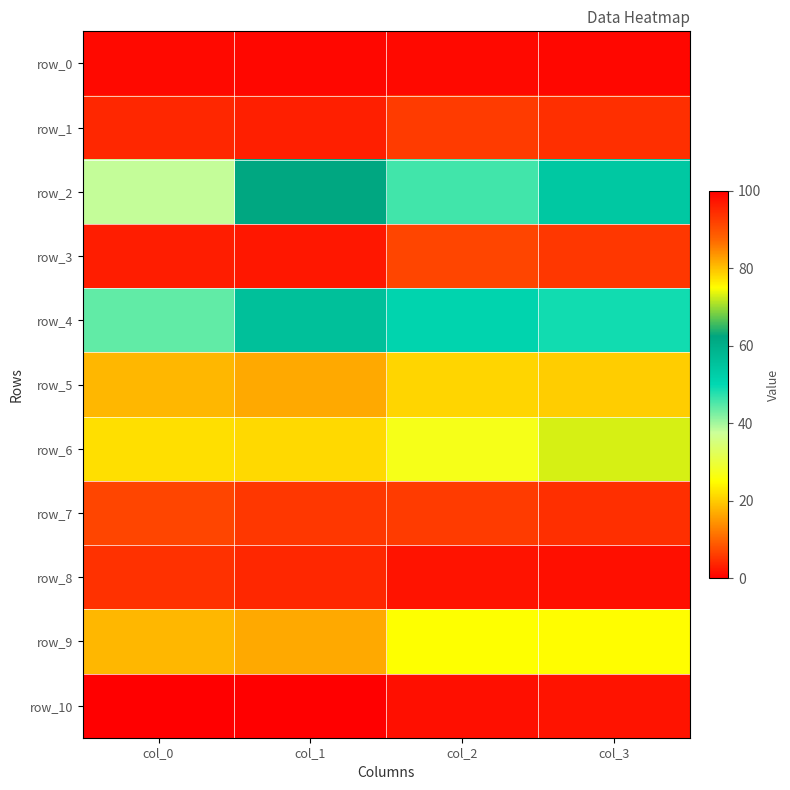

Reading left to right, extract all data points from this chart.

row_0: col_0=1	col_1=99	col_2=1	col_3=99
row_1: col_0=4	col_1=96	col_2=6	col_3=94
row_2: col_0=38	col_1=62	col_2=46	col_3=54
row_3: col_0=3	col_1=97	col_2=7	col_3=93
row_4: col_0=44	col_1=56	col_2=51	col_3=49
row_5: col_0=18	col_1=82	col_2=21	col_3=79
row_6: col_0=22	col_1=78	col_2=27	col_3=73
row_7: col_0=7	col_1=93	col_2=6	col_3=94
row_8: col_0=5	col_1=95	col_2=2	col_3=98
row_9: col_0=18	col_1=82	col_2=25	col_3=75
row_10: col_0=100	col_1=0	col_2=98	col_3=2